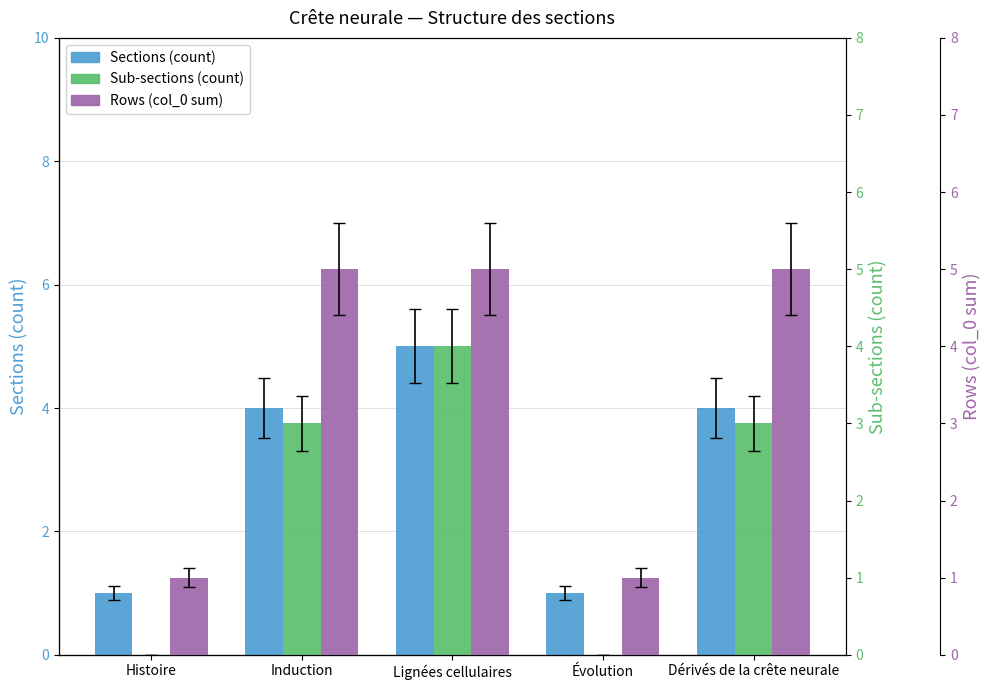

Rank the series at Lignées cellulaires from lowest to highest value.

Sub-sections (count), Sections (count), Rows (col_0 sum)